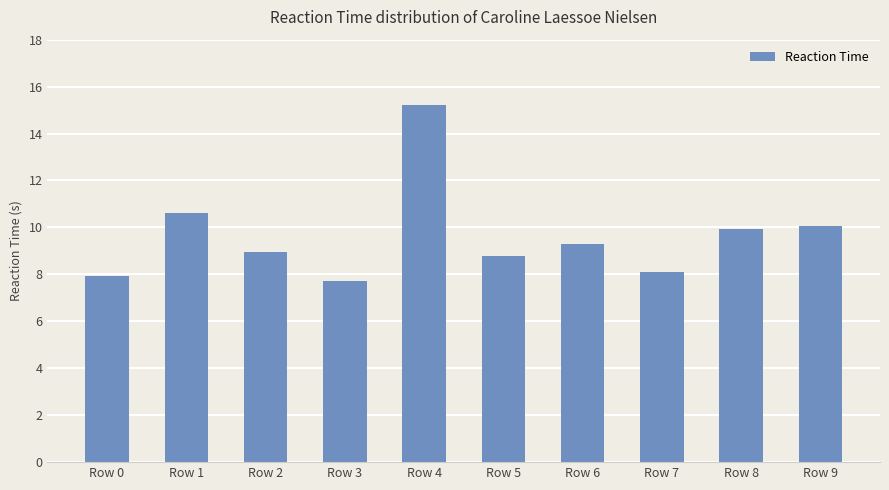

Which has a higher value, Row 2 or Row 1?

Row 1